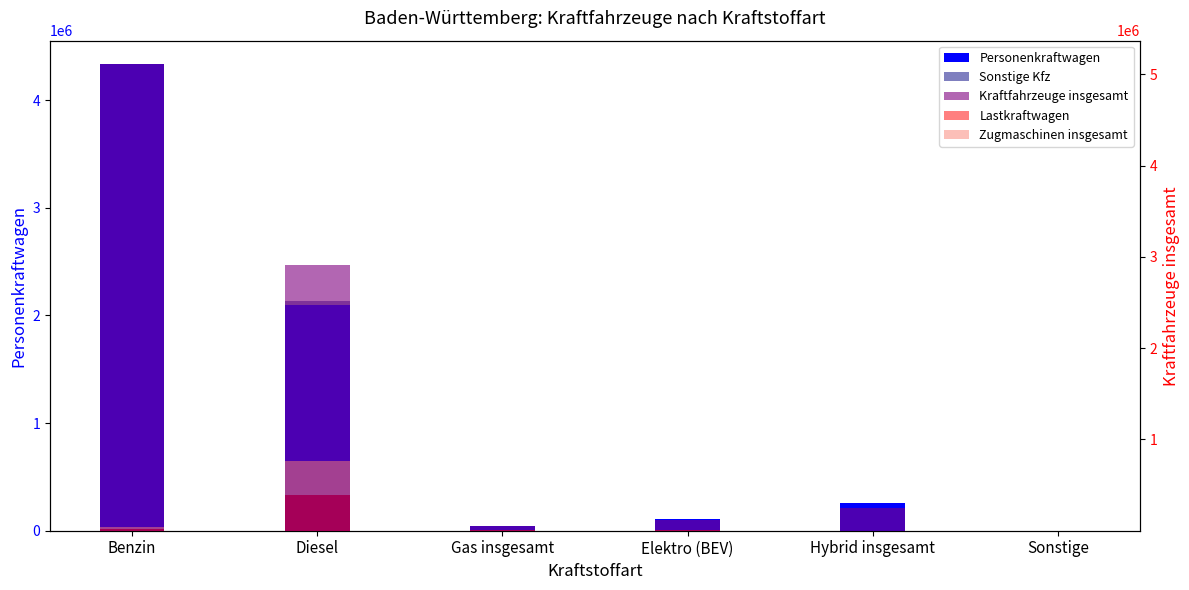

What is the difference between the second highest and minimum values in the Zugmaschinen insgesamt series?

21216